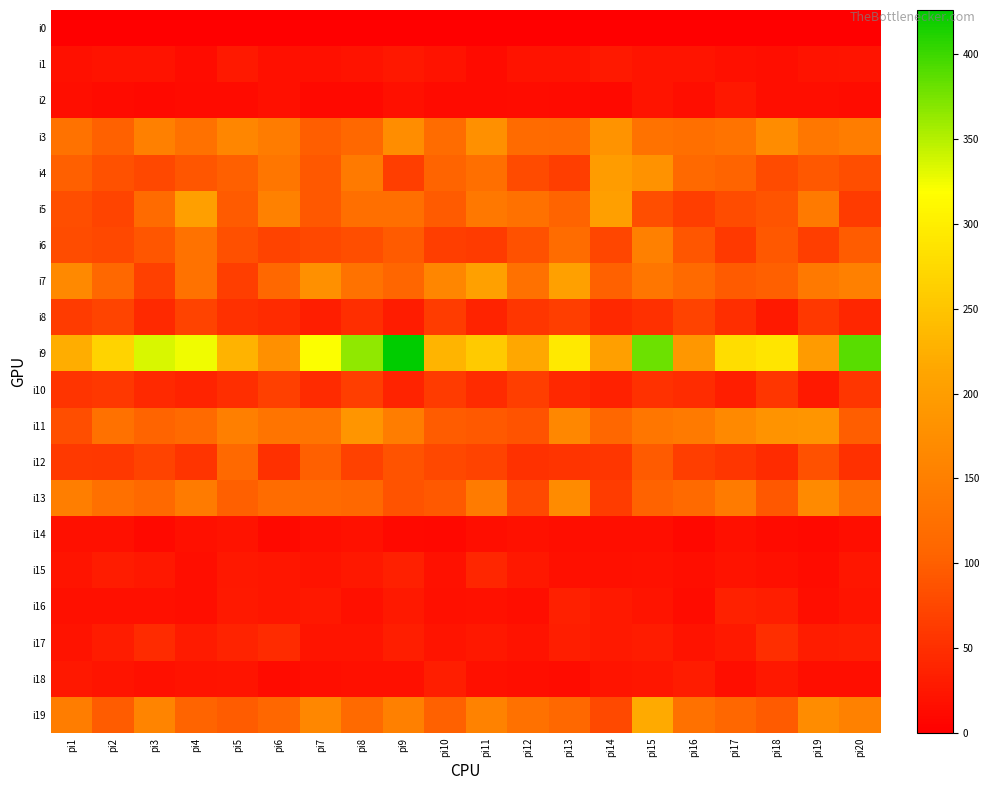

List the series in order of their peak value, highest first.

i9, i19, i7, i5, i4, i11, i3, i13, i6, i12, i8, i10, i17, i15, i16, i18, i1, i2, i14, i0